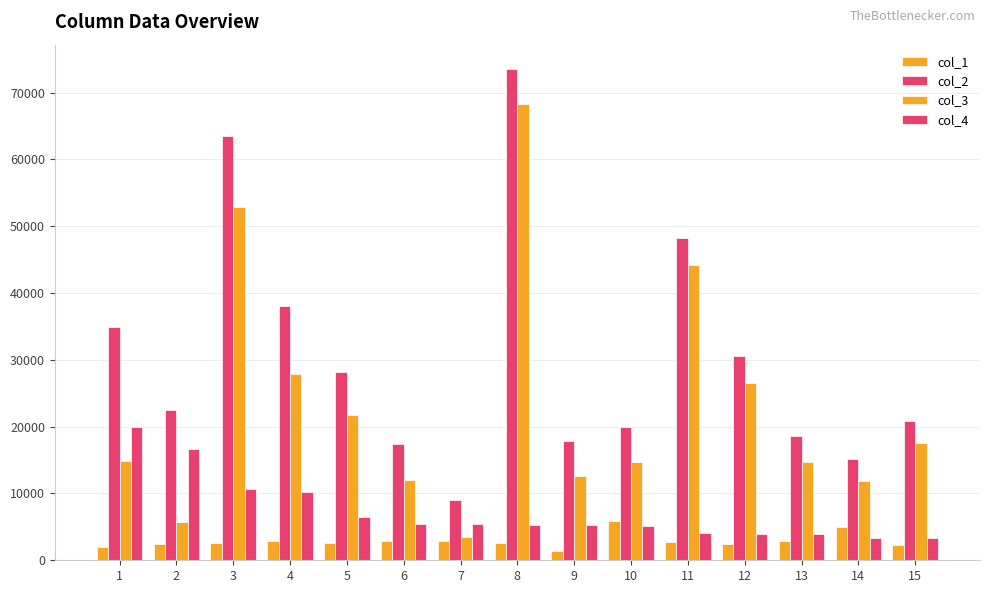

The col_2 series shows 28197 at 15. True or false?

False